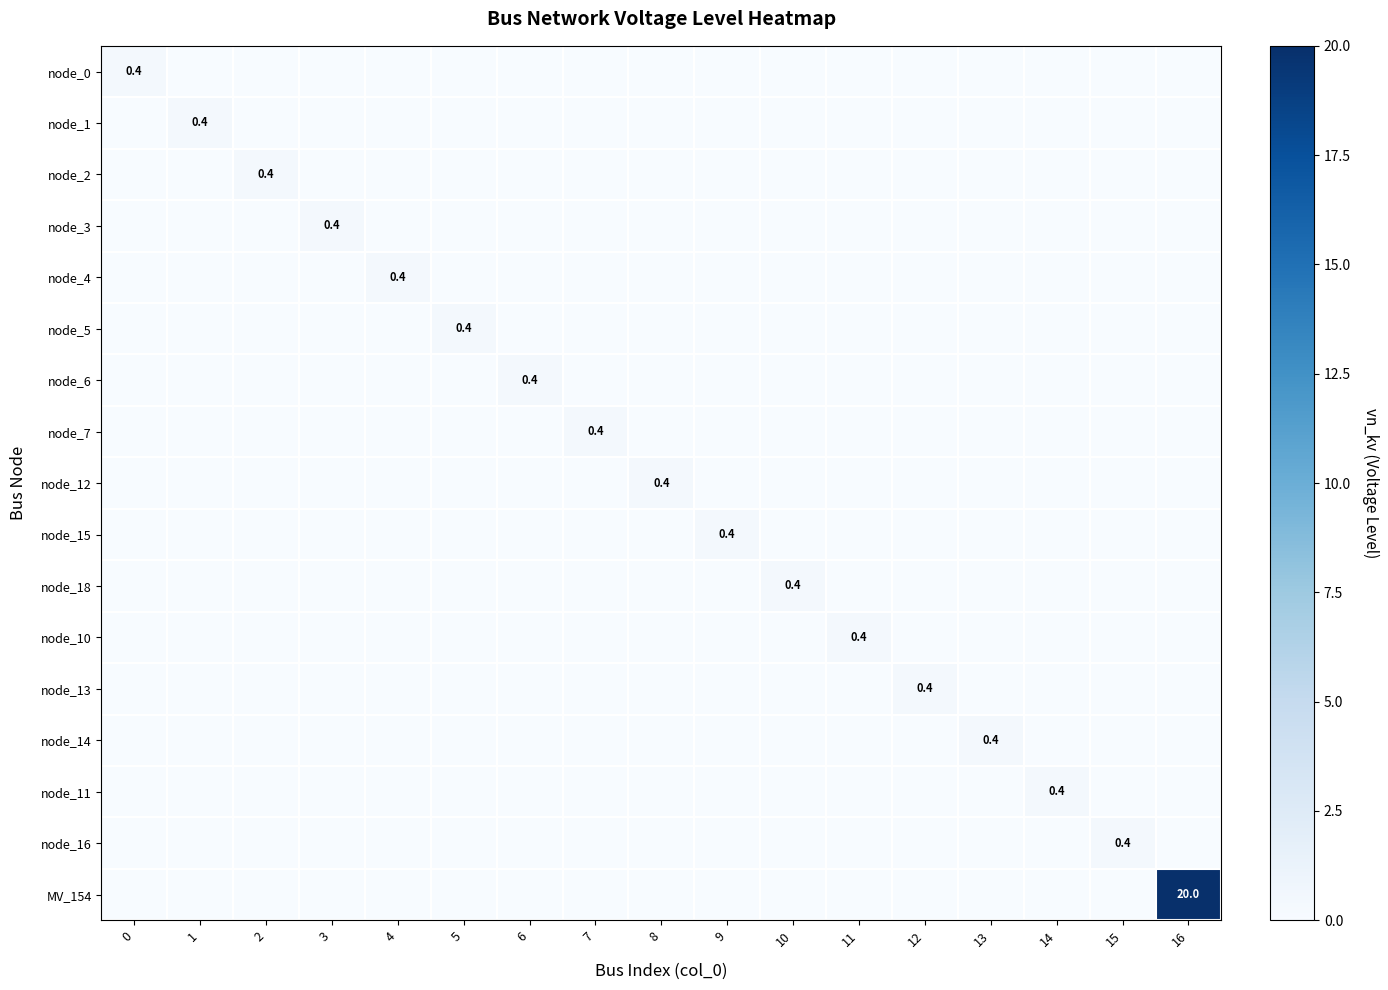

Count the number of categories in the chart.

17